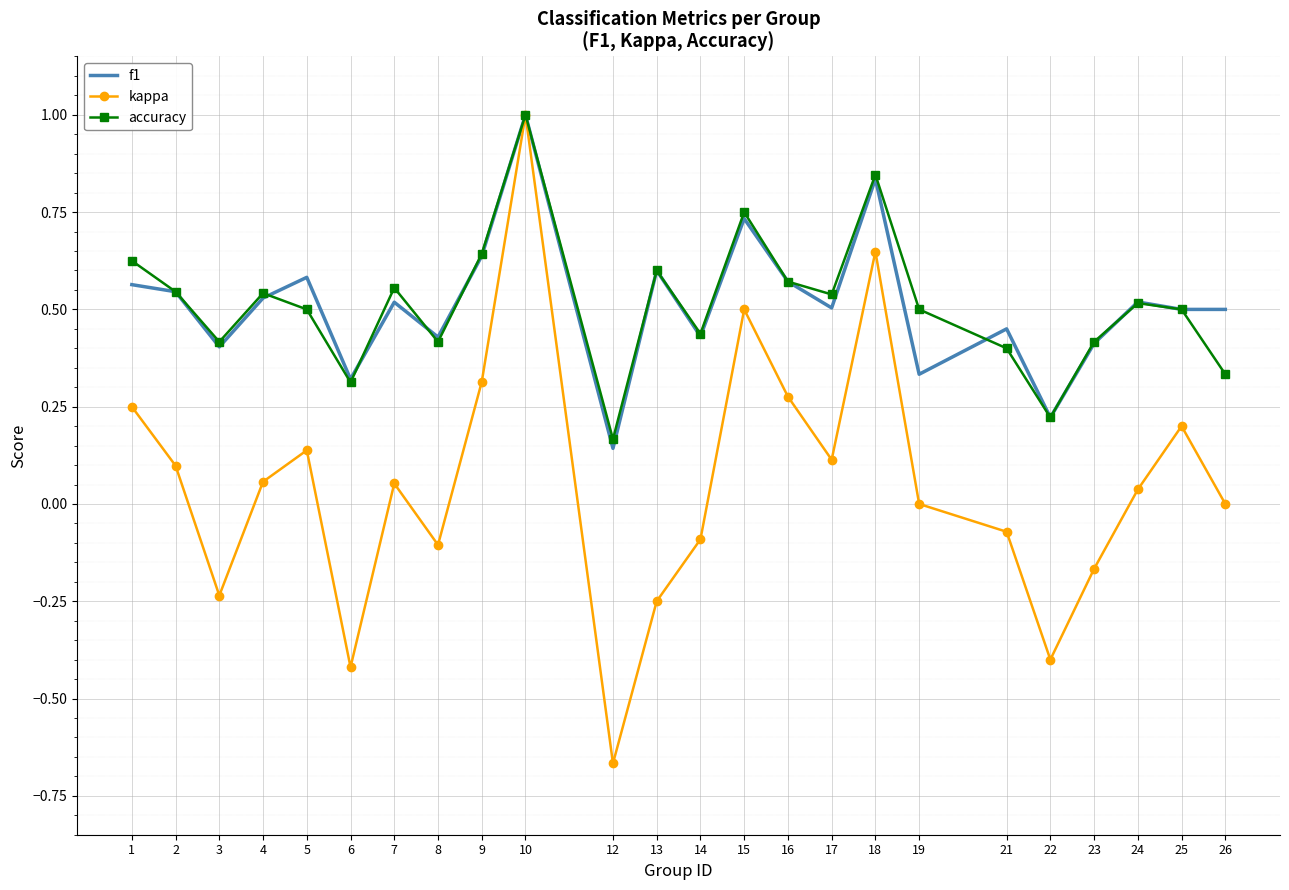

Is the value of f1 at 15 greater than the value of kappa at 24?

Yes